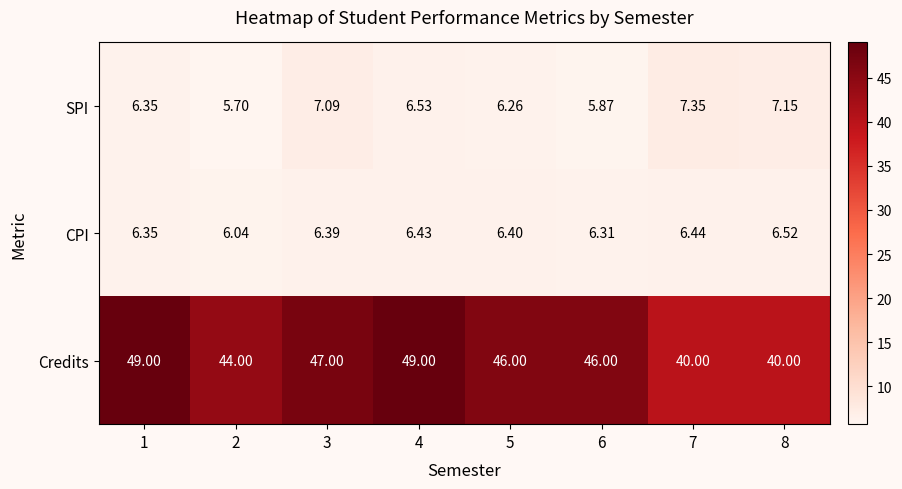

Rank the series at 5 from lowest to highest value.

SPI, CPI, Credits